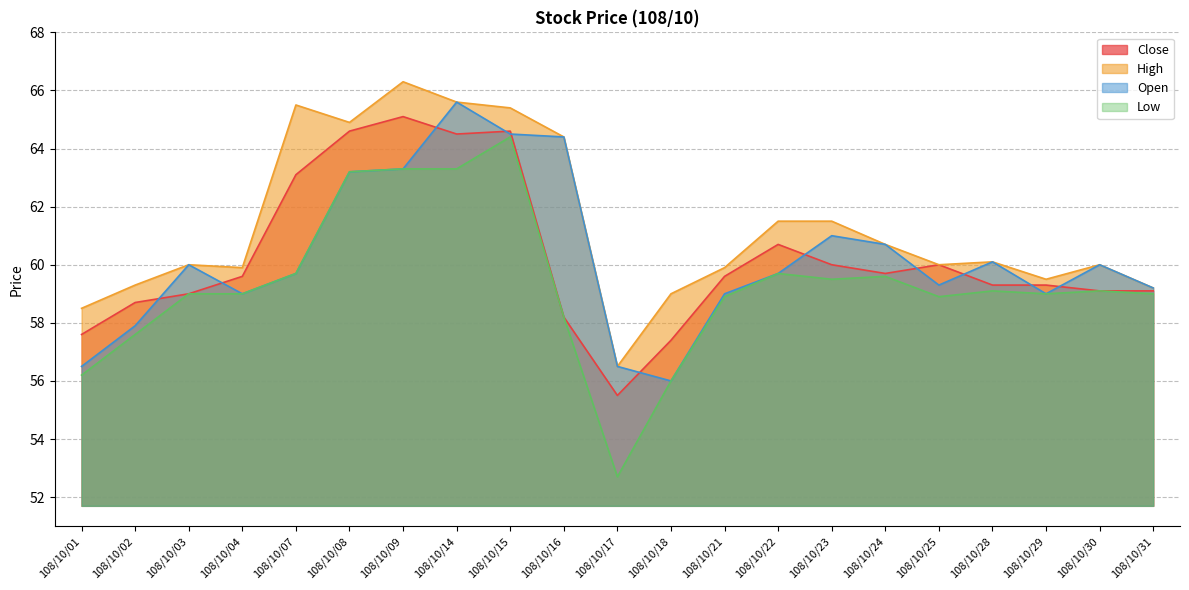

At 108/10/16, list the series in order from largest to smallest.

High, Open, Close, Low